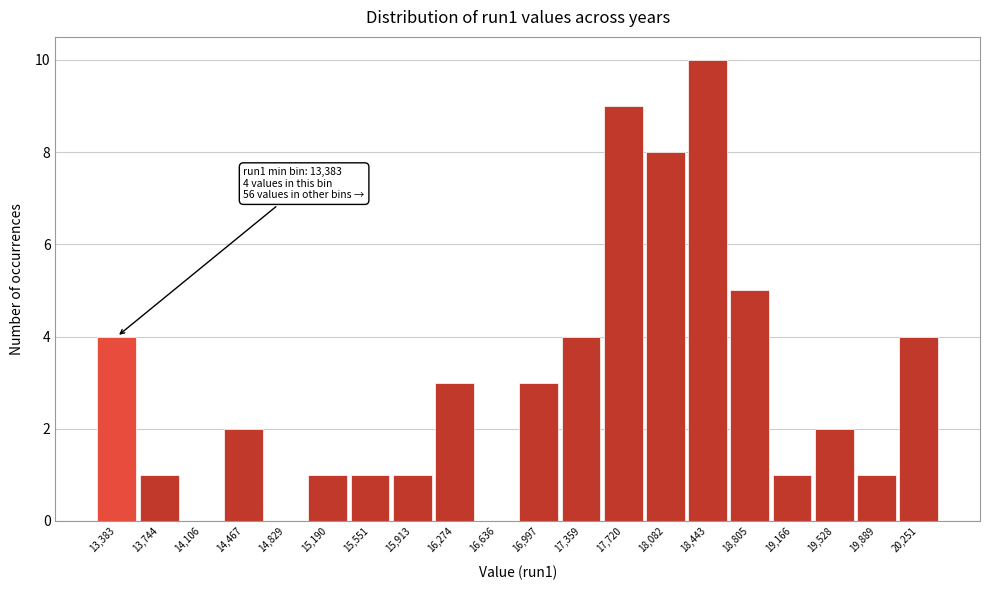

Reading left to right, list all the values displayed in this chart.

13,383=4	13,744=1	14,106=0	14,467=2	14,829=0	15,190=1	15,551=1	15,913=1	16,274=3	16,636=0	16,997=3	17,359=4	17,720=9	18,082=8	18,443=10	18,805=5	19,166=1	19,528=2	19,889=1	20,251=4